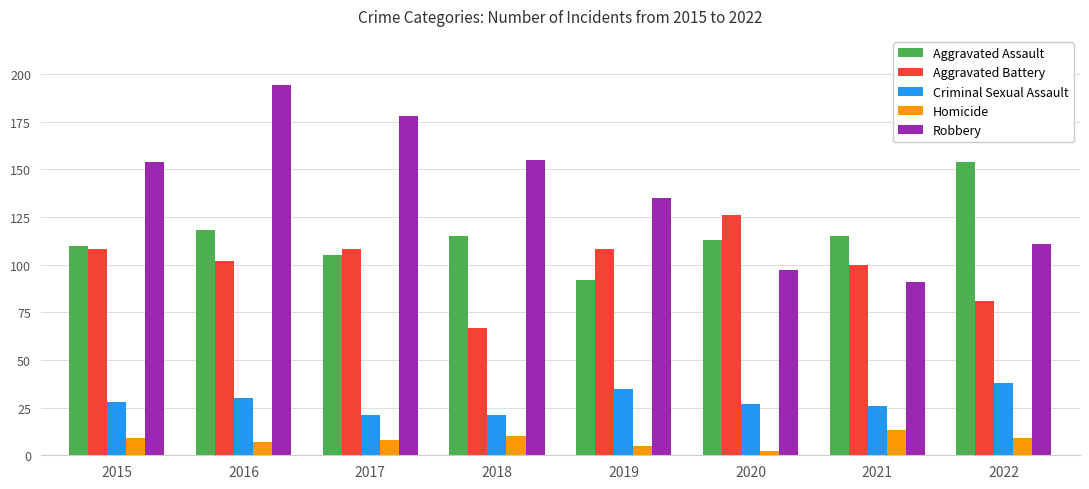

What is the value of the Criminal Sexual Assault bar at the 4th from the left?

21